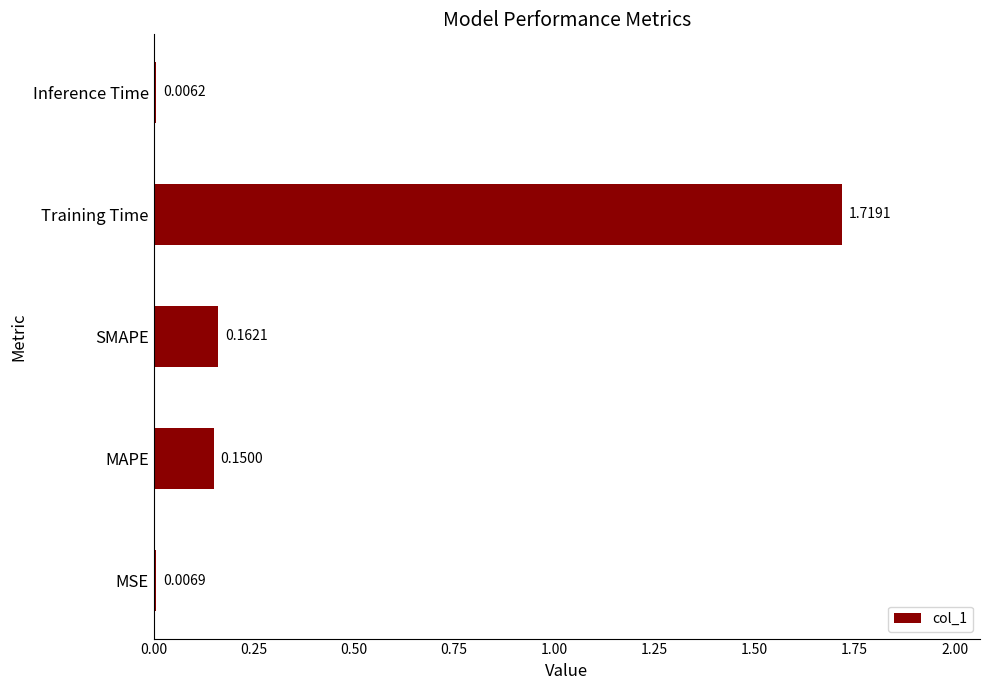

Between Training Time and MSE, which is larger?

Training Time